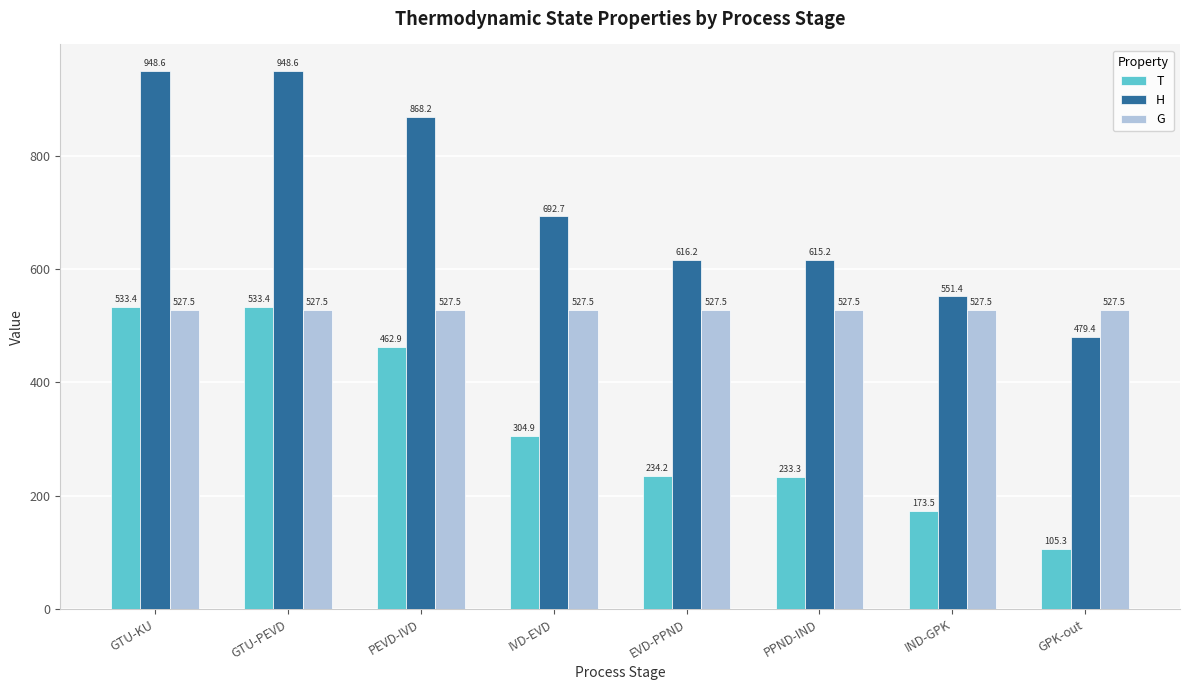

The H series shows 616.2 at EVD-PPND. True or false?

True